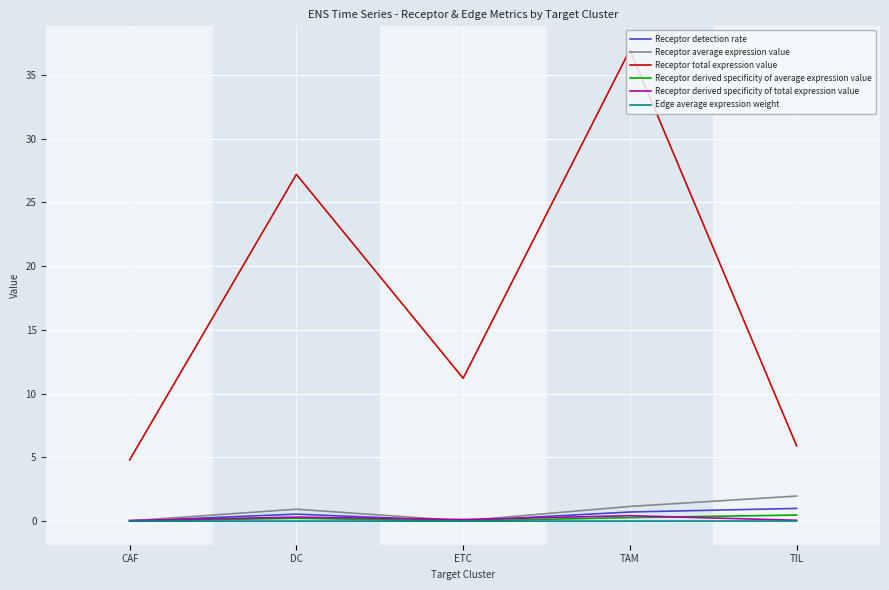

Between CAF and TAM, which series saw the biggest shift?

Receptor total expression value